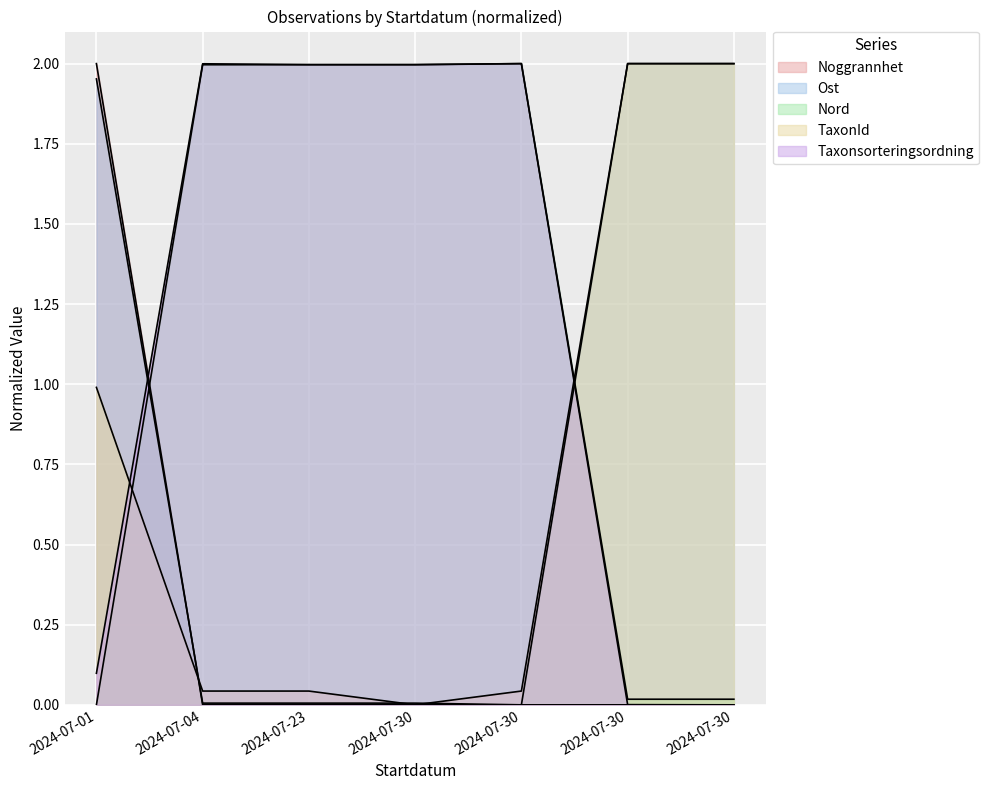

What is the difference between the highest and lowest values at 2024-07-04?

2.0